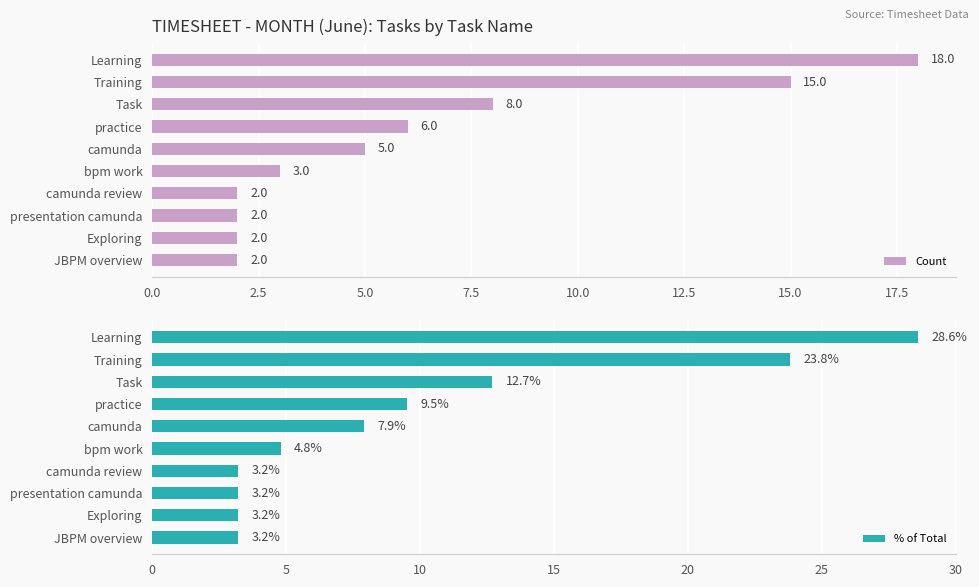

At how many categories does at least one series exceed 25?

1